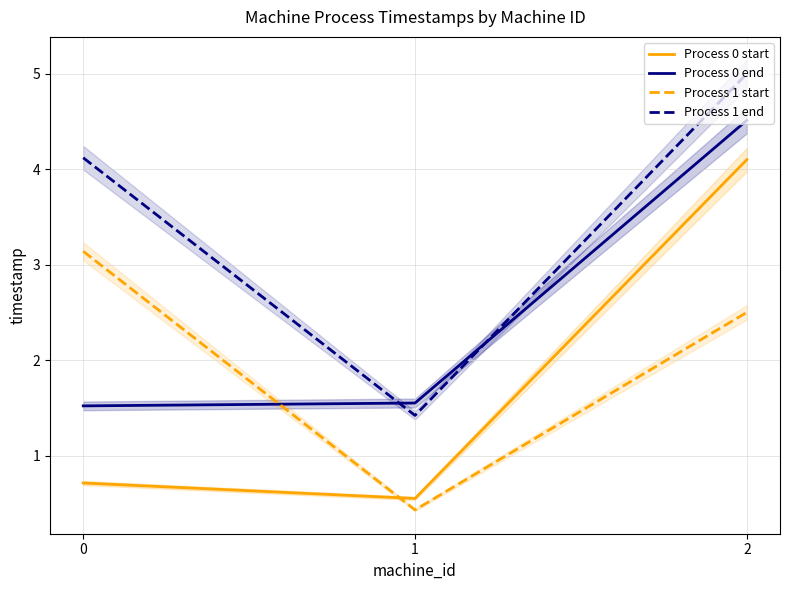

Reading left to right, extract all data points from this chart.

Process 0 start: 0=0.7	1=0.6	2=4.1
Process 0 end: 0=1.5	1=1.6	2=4.5
Process 1 start: 0=3.1	1=0.4	2=2.5
Process 1 end: 0=4.1	1=1.4	2=5.0